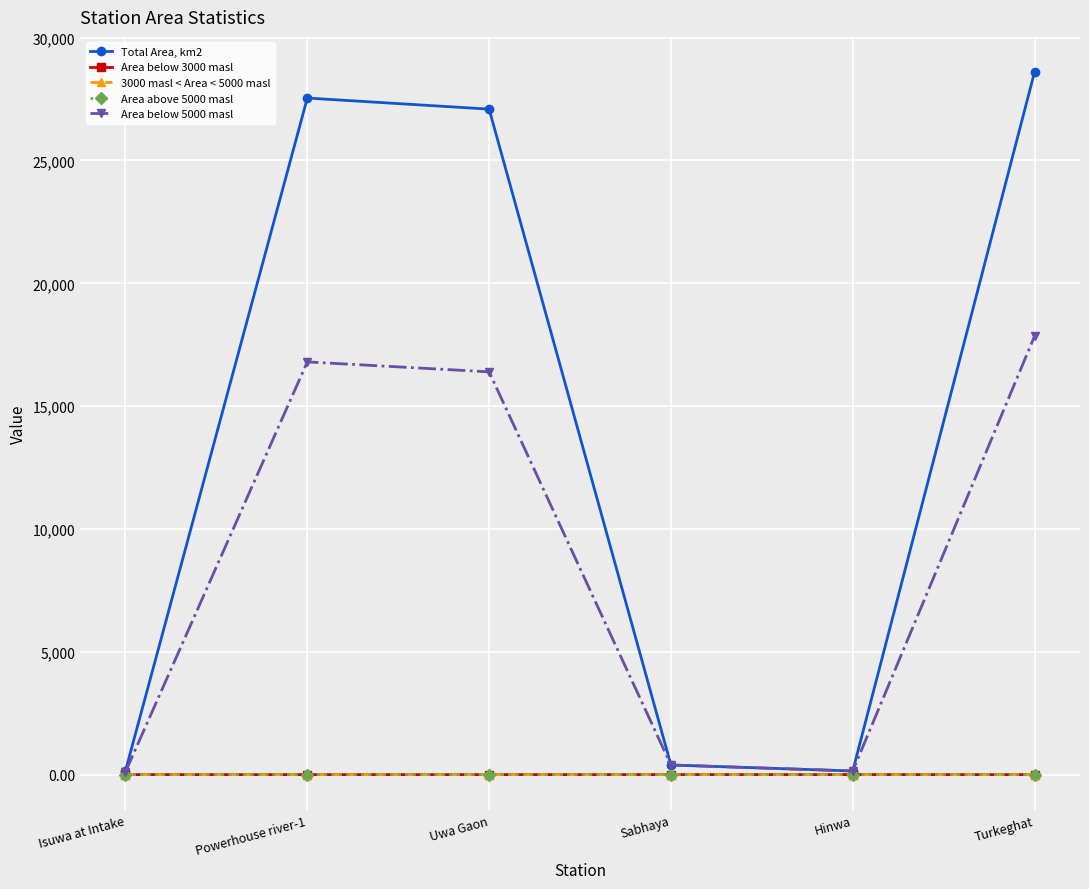

What is the greatest value displayed?

28601.9